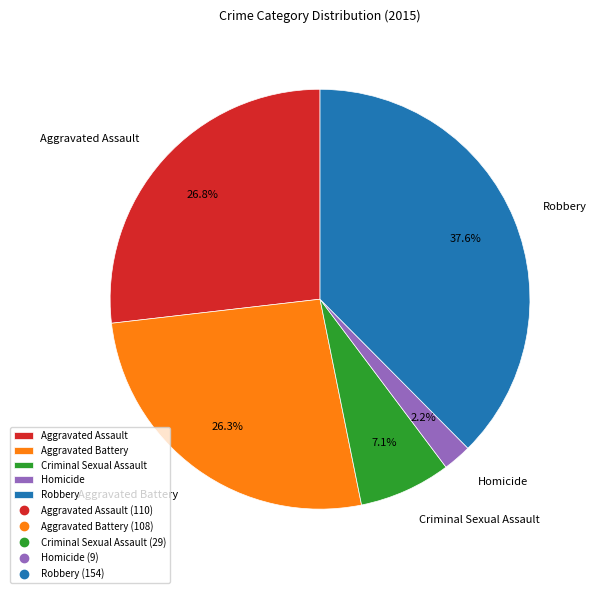

What is the largest slice in the pie chart?

Robbery